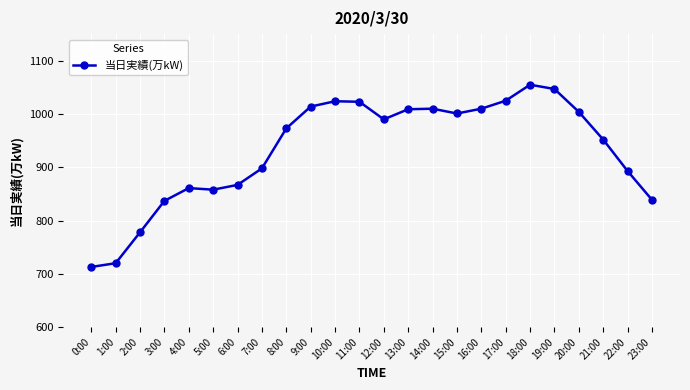

What is the change in value from 4:00 to 22:00?

+32